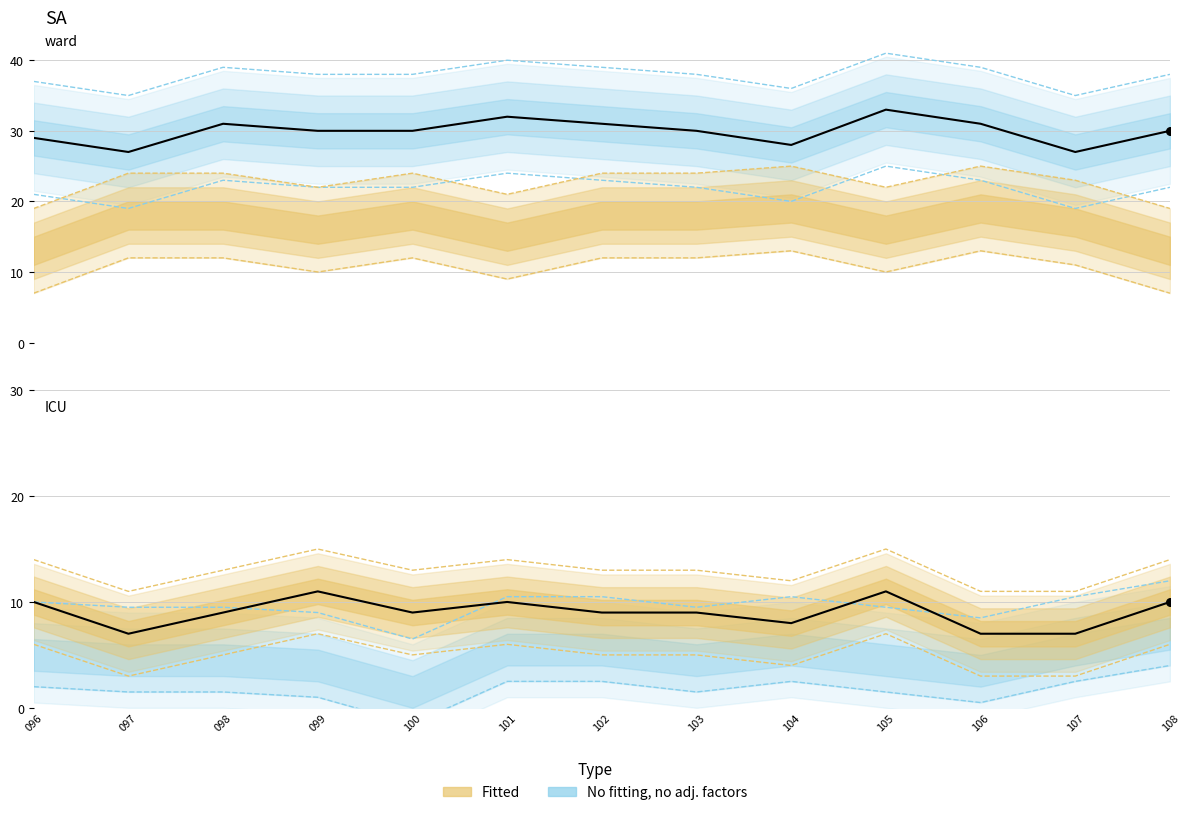

What is the total value across all series at 102?

60